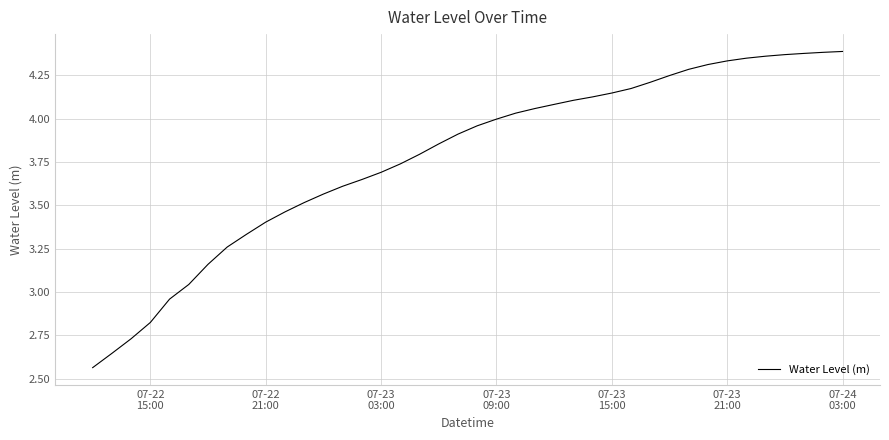

Does the chart have visible grid lines?

Yes